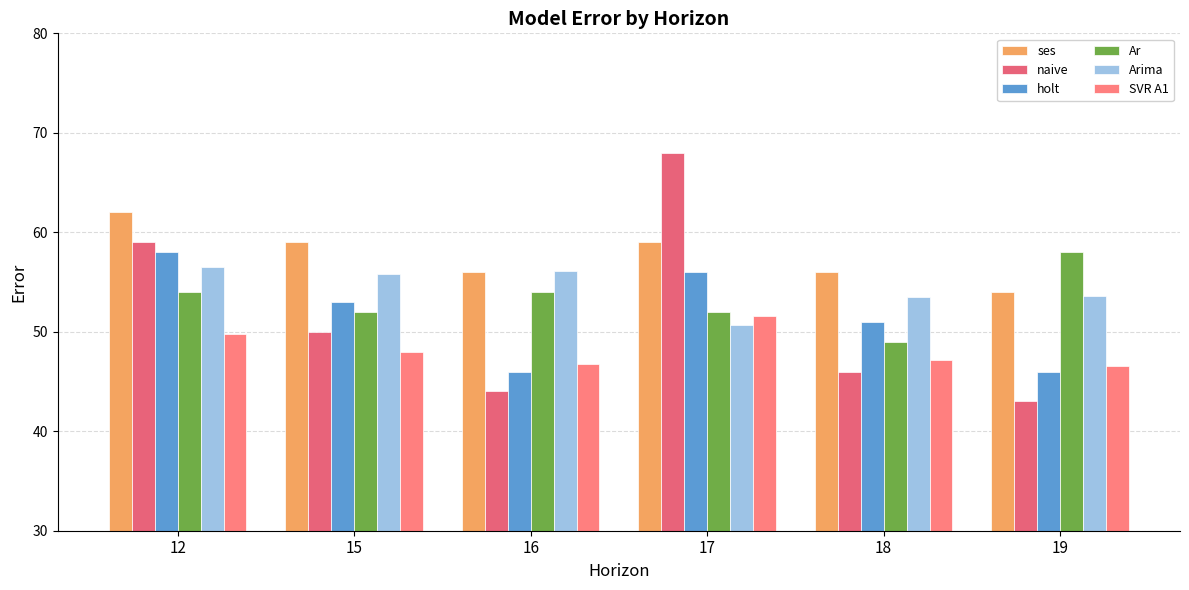

Count the holt values in the range 46 to 56.

5